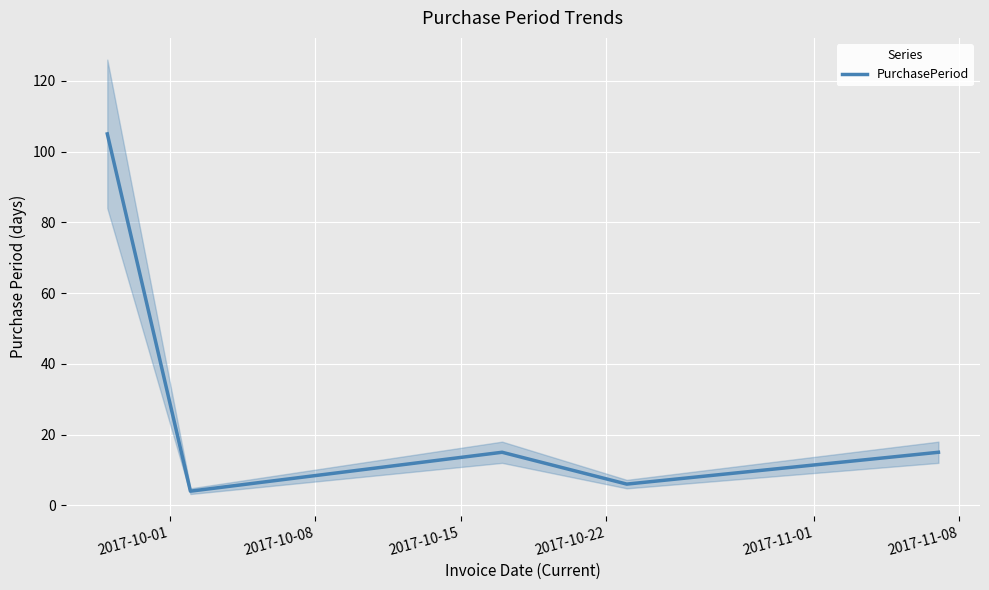

Is this an area chart (filled region under the line)?

No